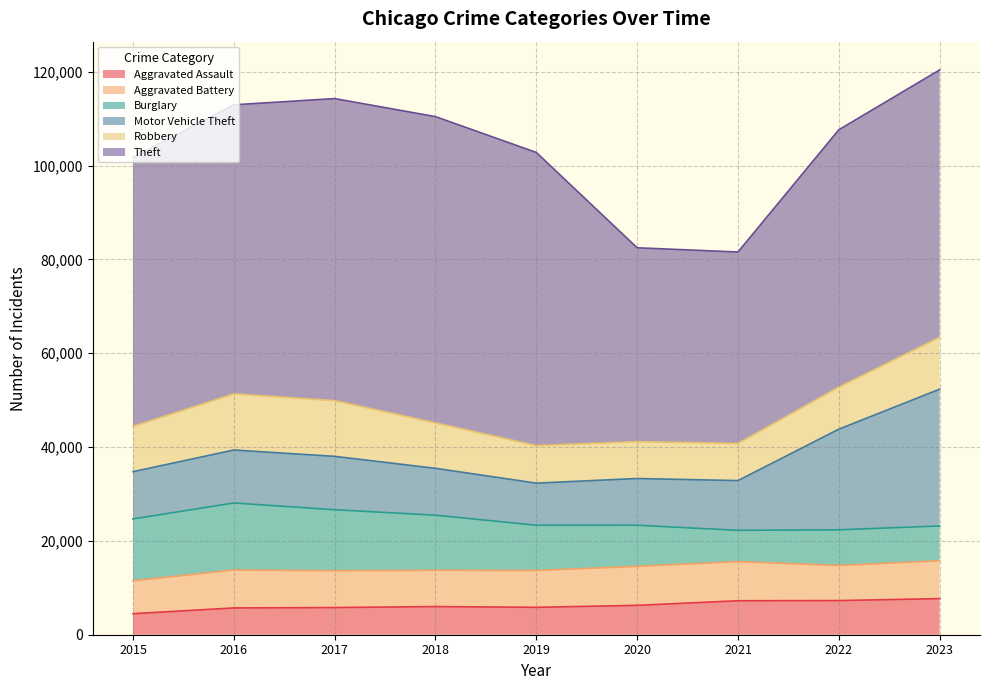

The Theft series shows 64717 at 2021. True or false?

False